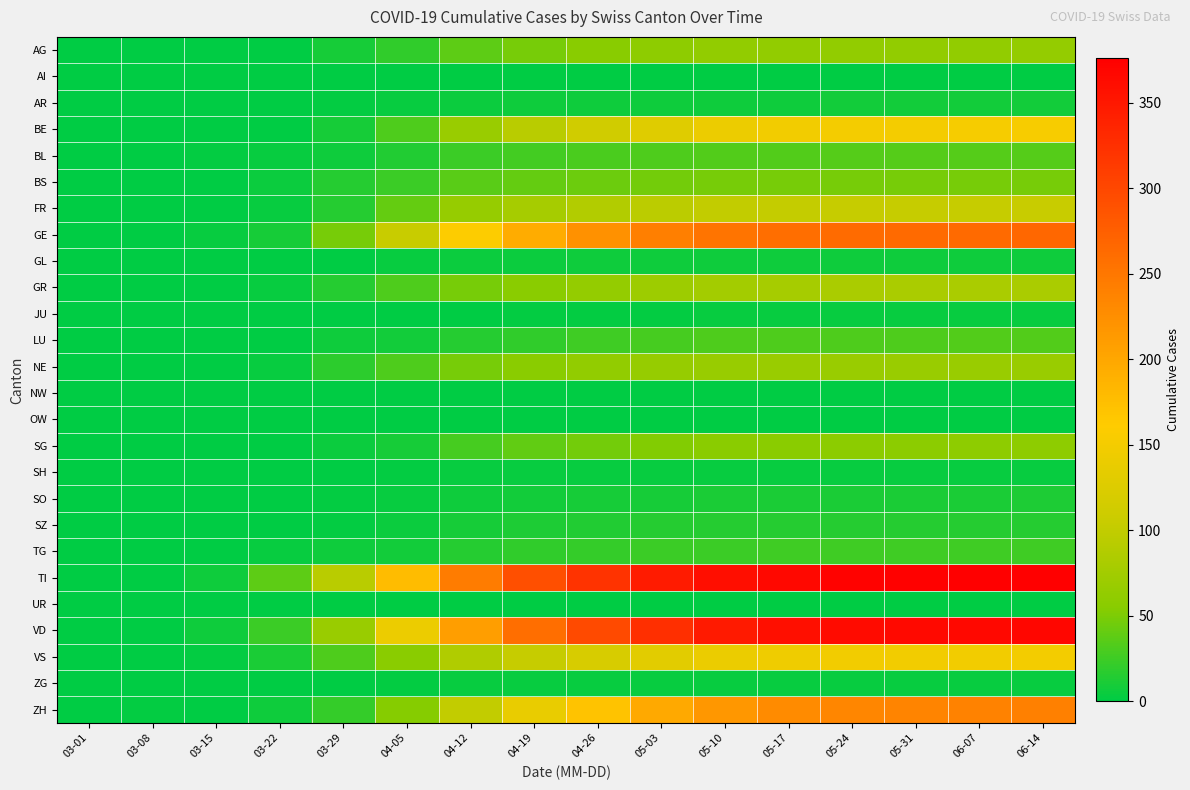

At which category is the sum across all series the highest?

06-14